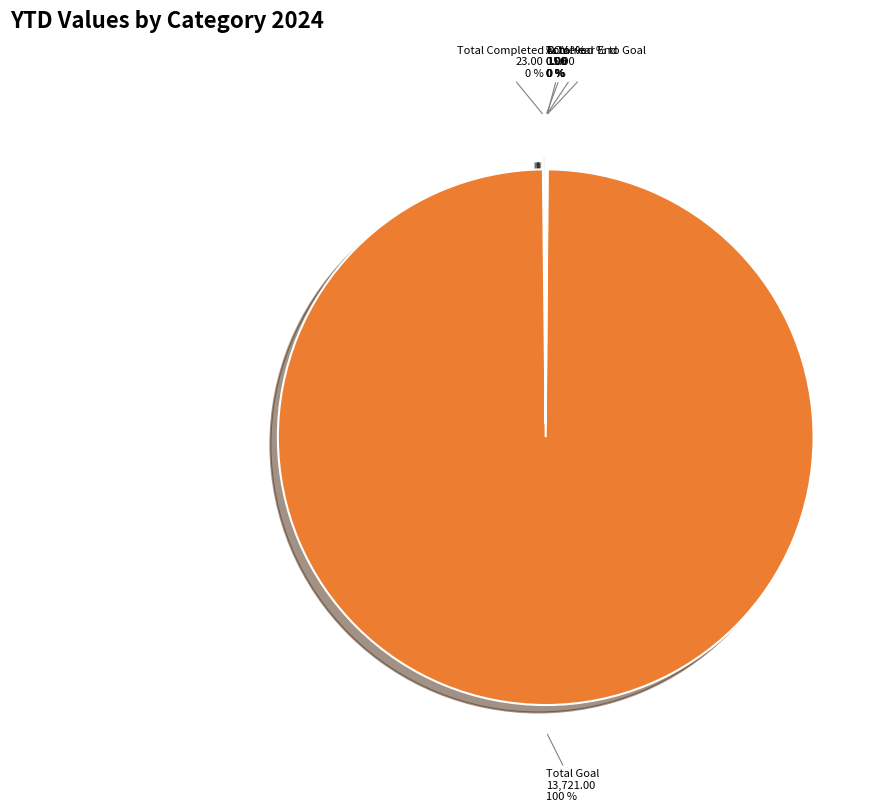

Is it true that Total Goal is 87% of the pie?

False